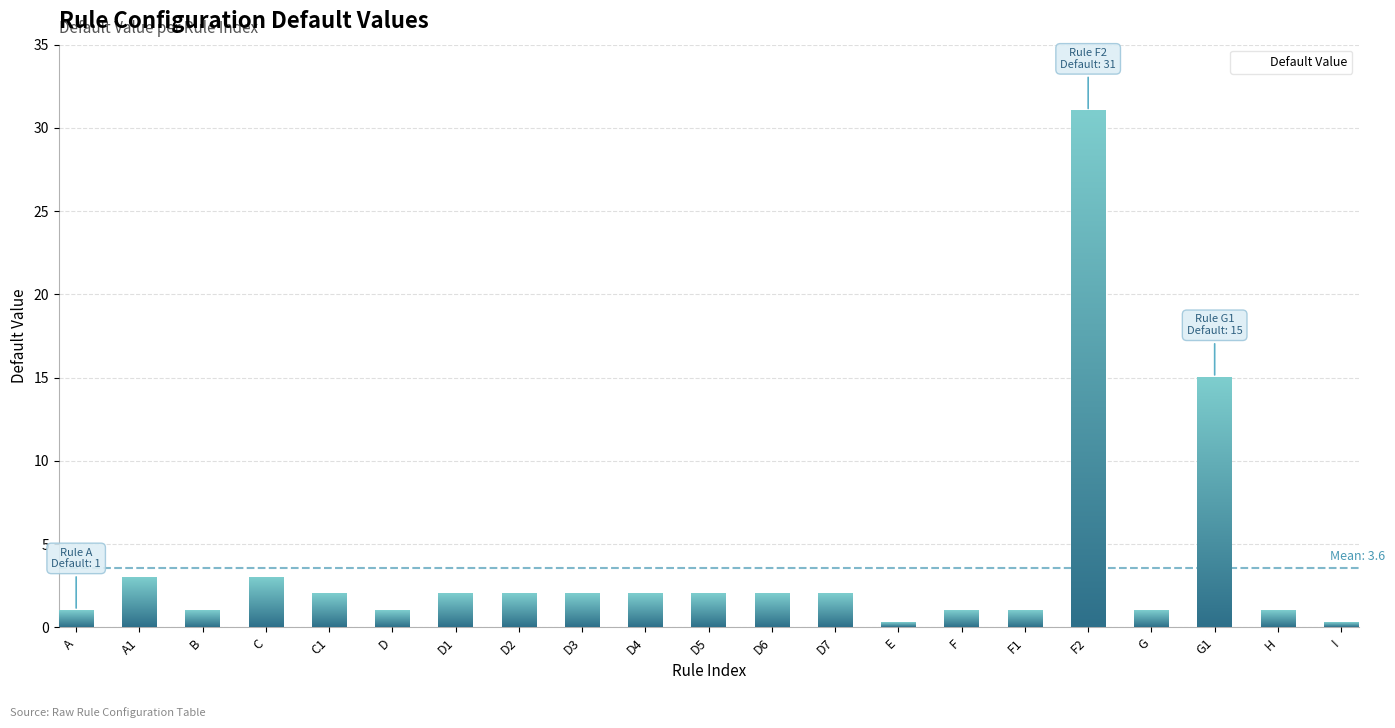

Reading left to right, extract all data points from this chart.

1	3	1	3	2	1	2	2	2	2	2	2	2	0	1	1	31	1	15	1	0